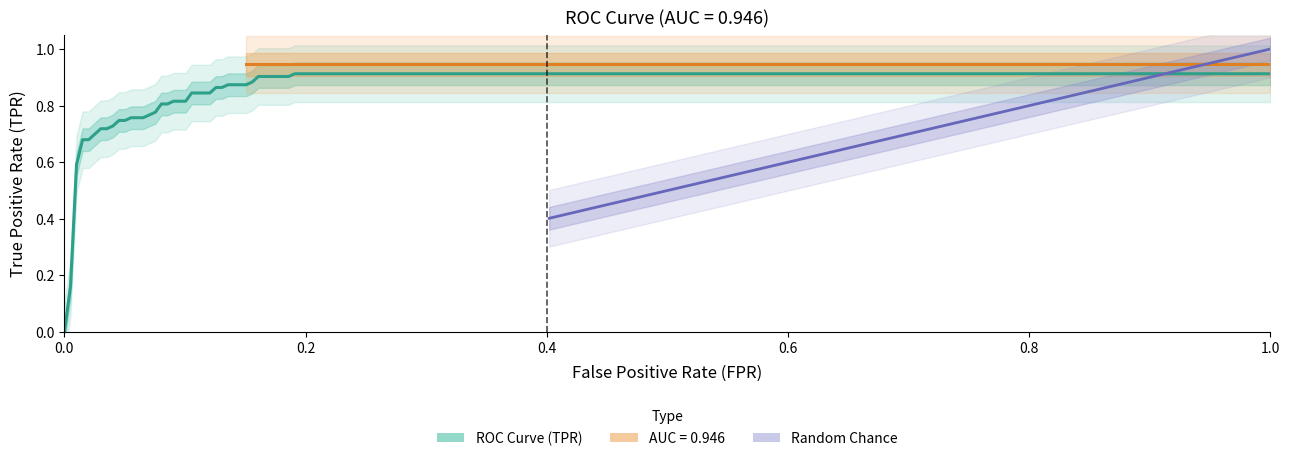

At which label does tpr reach its peak?

39